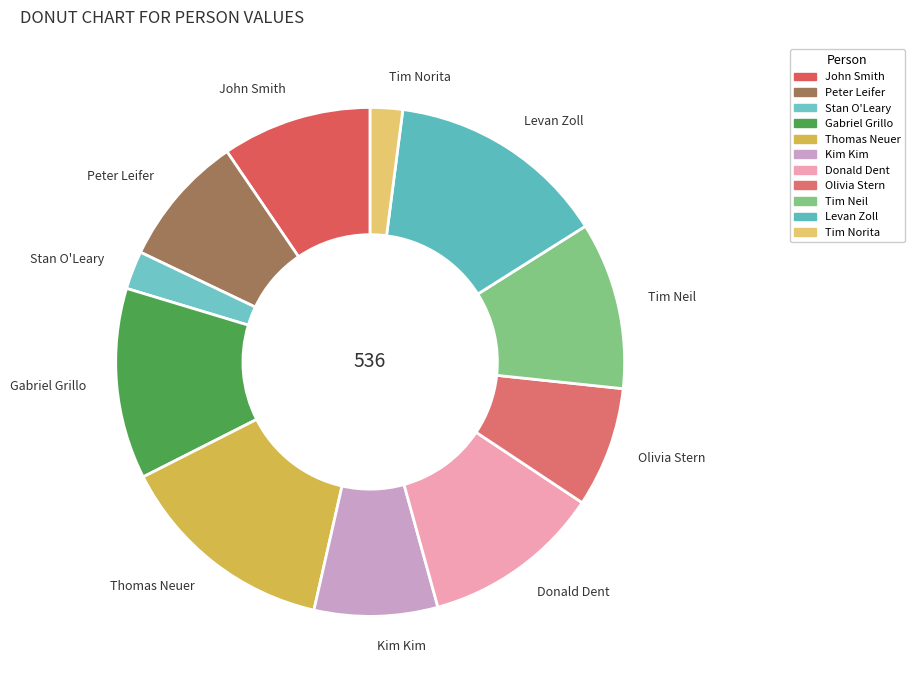

Does Stan O'Leary account for over 50% of the chart?

No